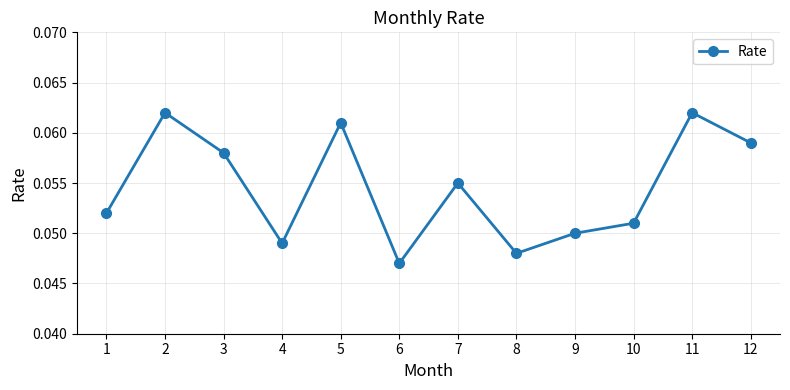

How many values are between 0 and 1?

12